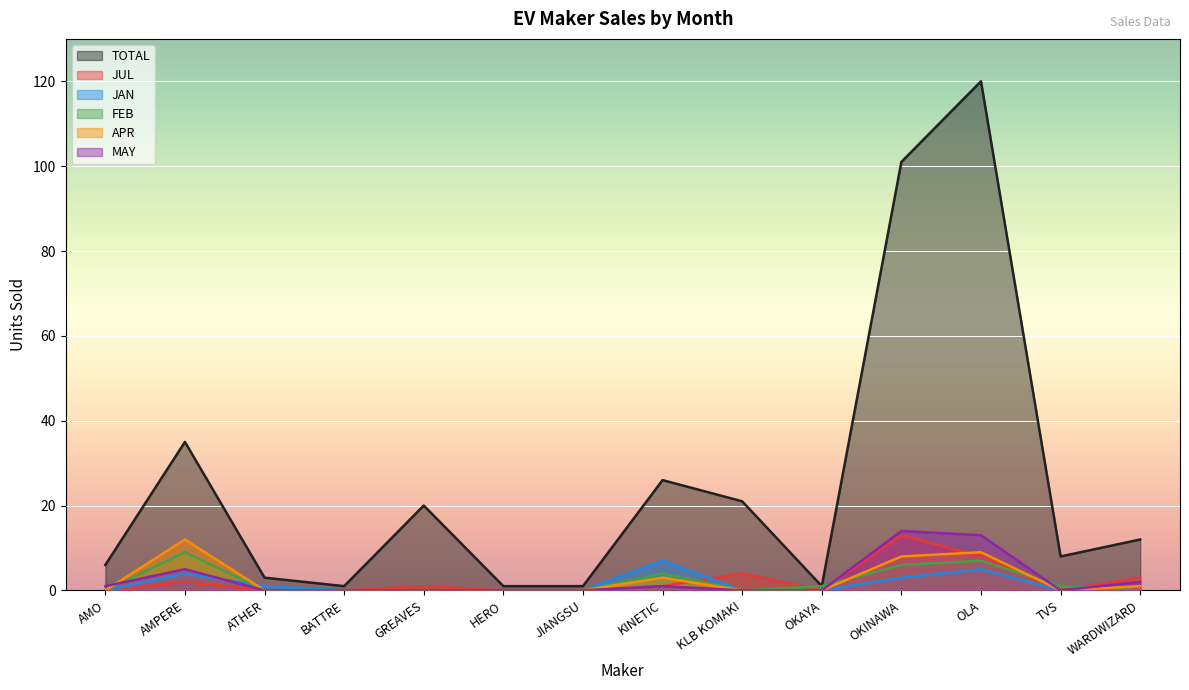

List the series in order of their peak value, highest first.

TOTAL, MAY, JUL, APR, FEB, JAN